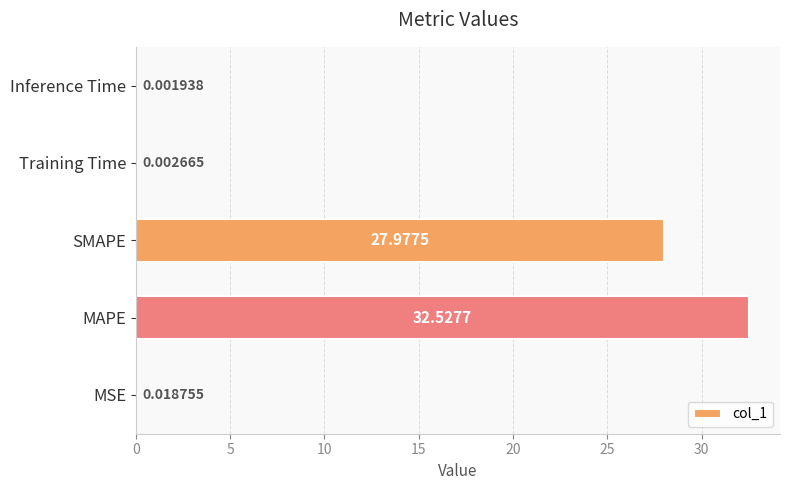

Where is the data nearest to the value 16?

SMAPE